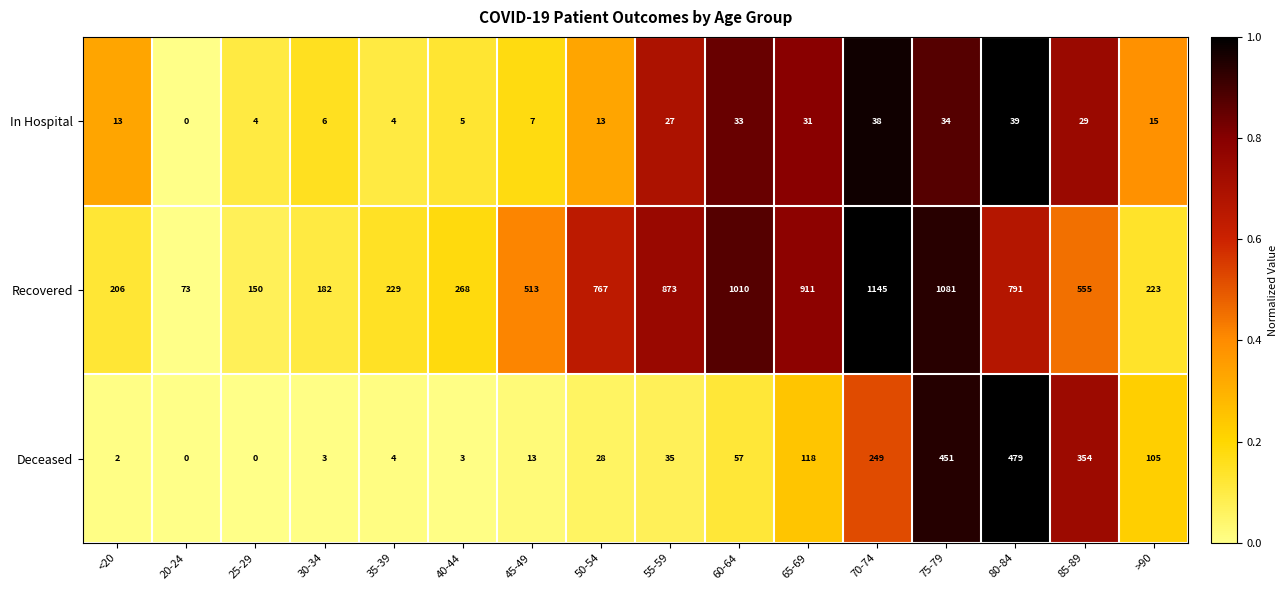

How many values in the Deceased series are below 35?

8